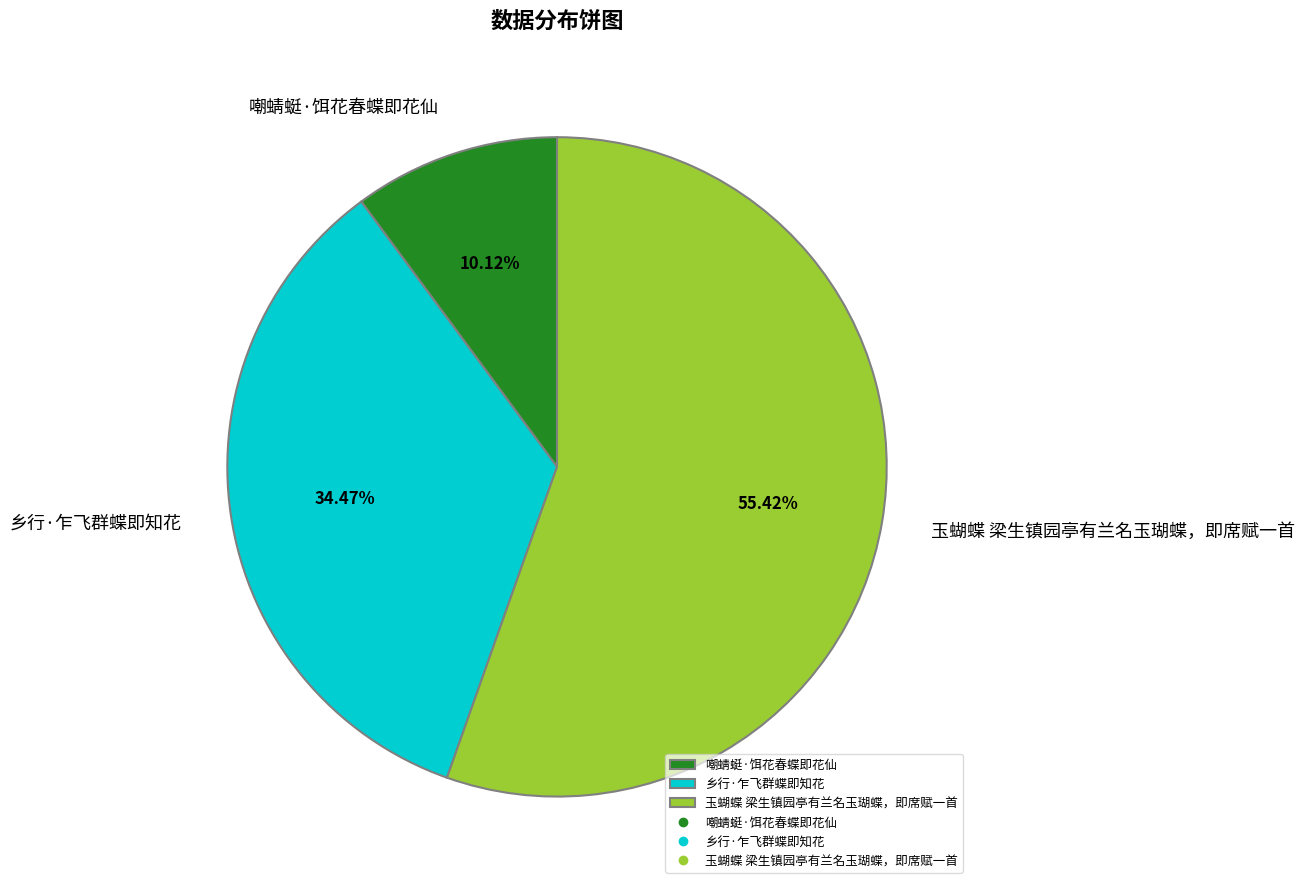

To the nearest percent, what is the combined percentage of 乡行·乍飞群蝶即知花 and 嘲蜻蜓·饵花春蝶即花仙?

45%